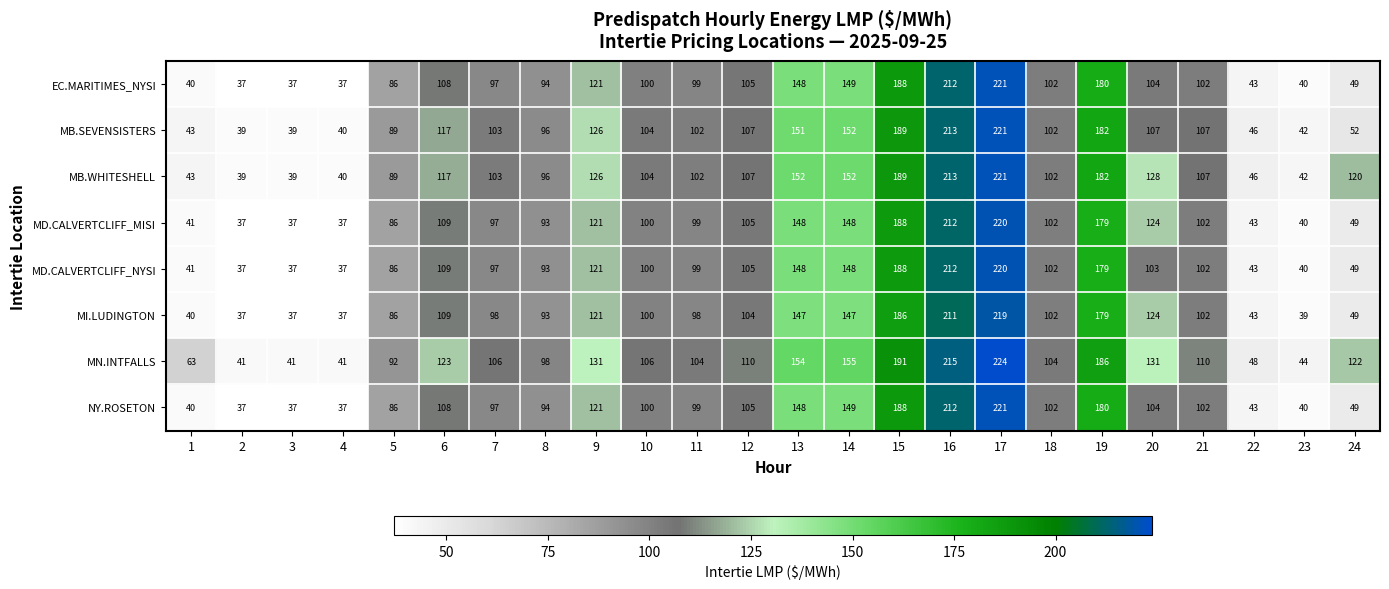

What is the average value of the NY.ROSETON series?

104